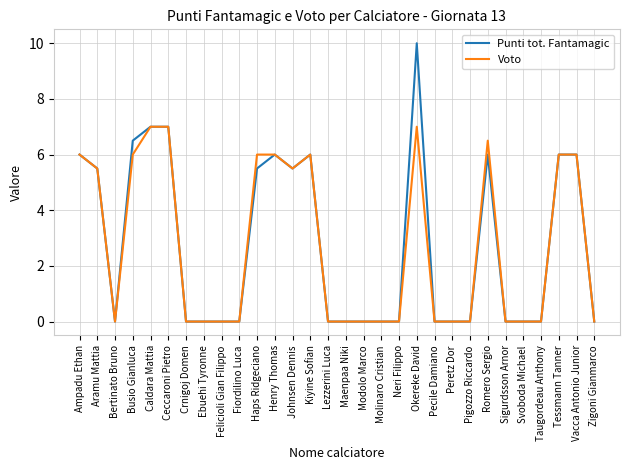

What is the total value across all series at Okereke David?

17.0